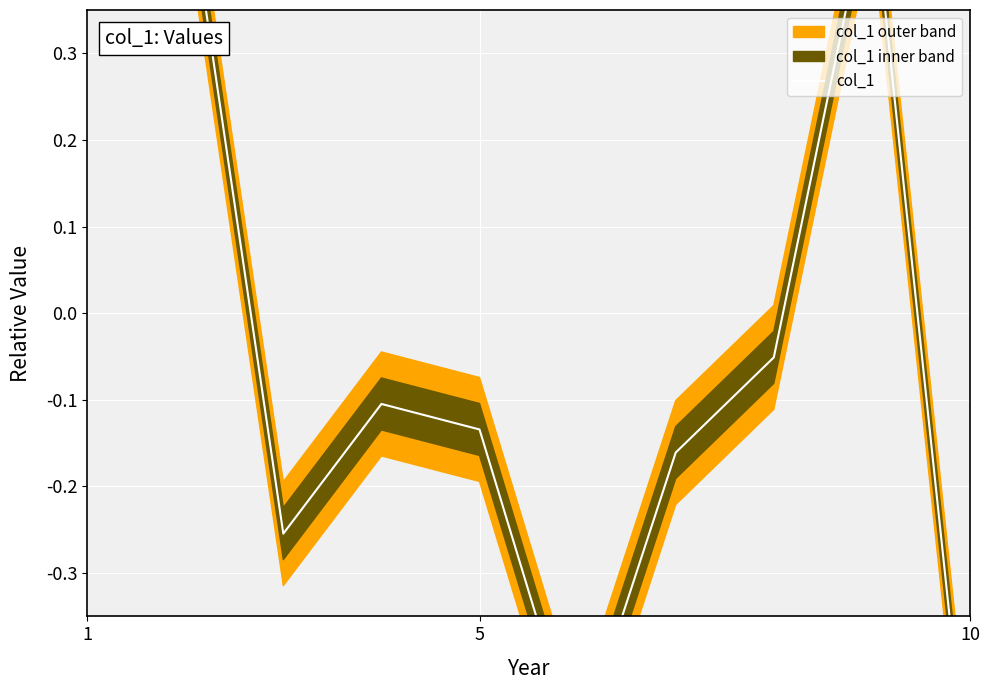

How many negative values are there?

7